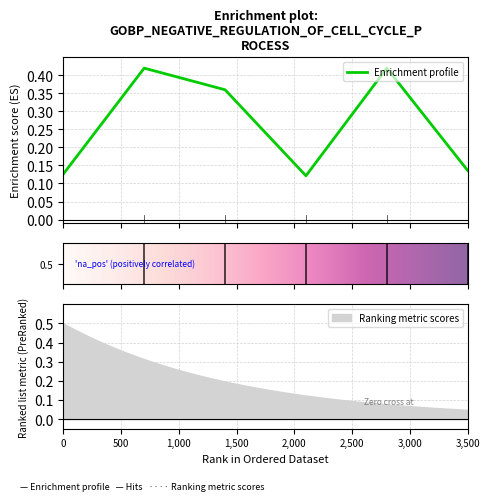

True or false: the data shows 0.7 at Retaguarda.

False